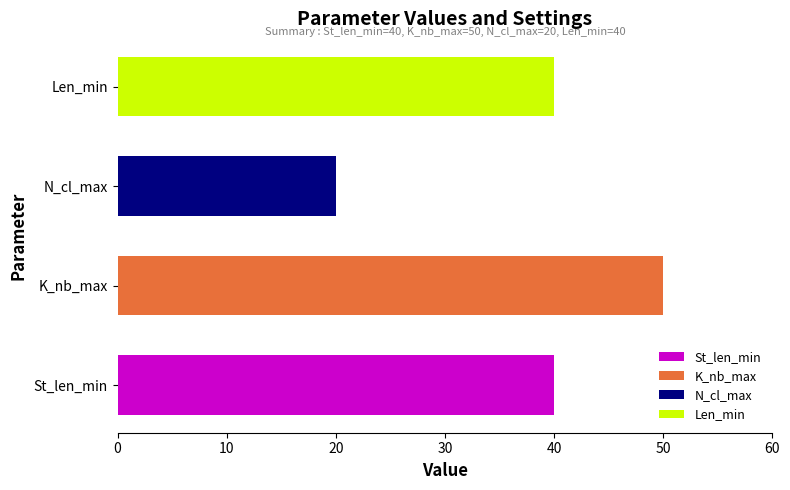

What is the smallest value displayed?

20